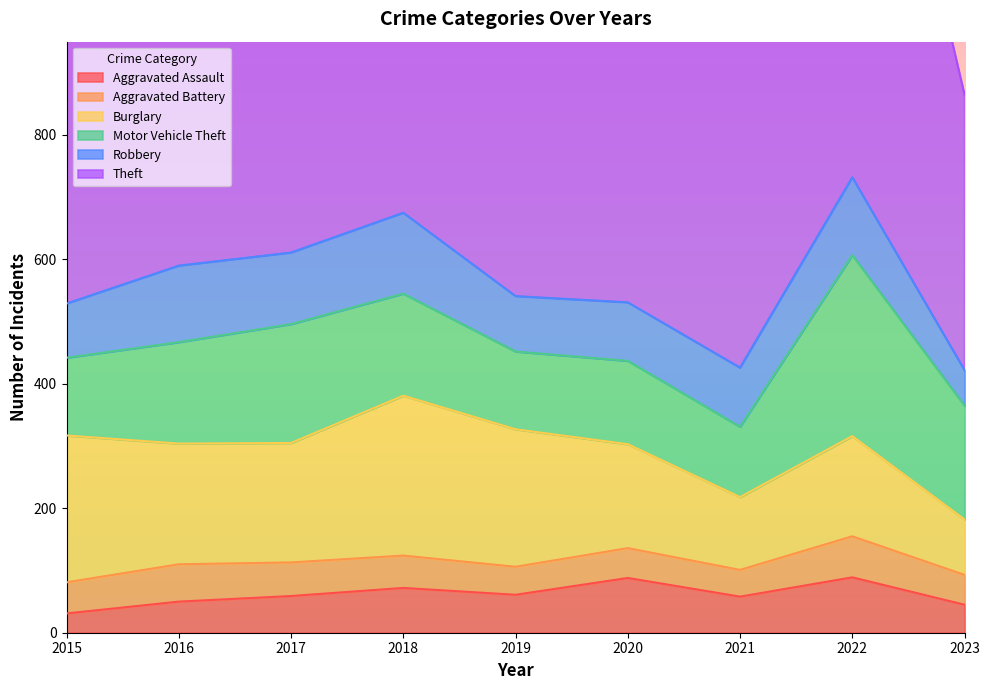

Which series has the largest total across all categories?

Theft